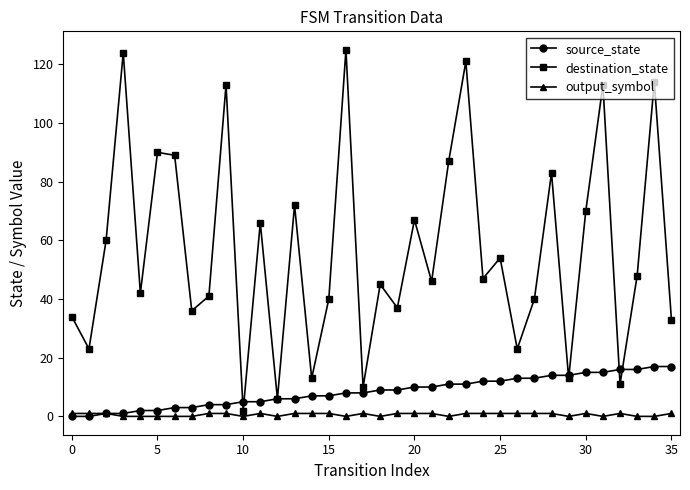

What is the sum of all source_state values?

306